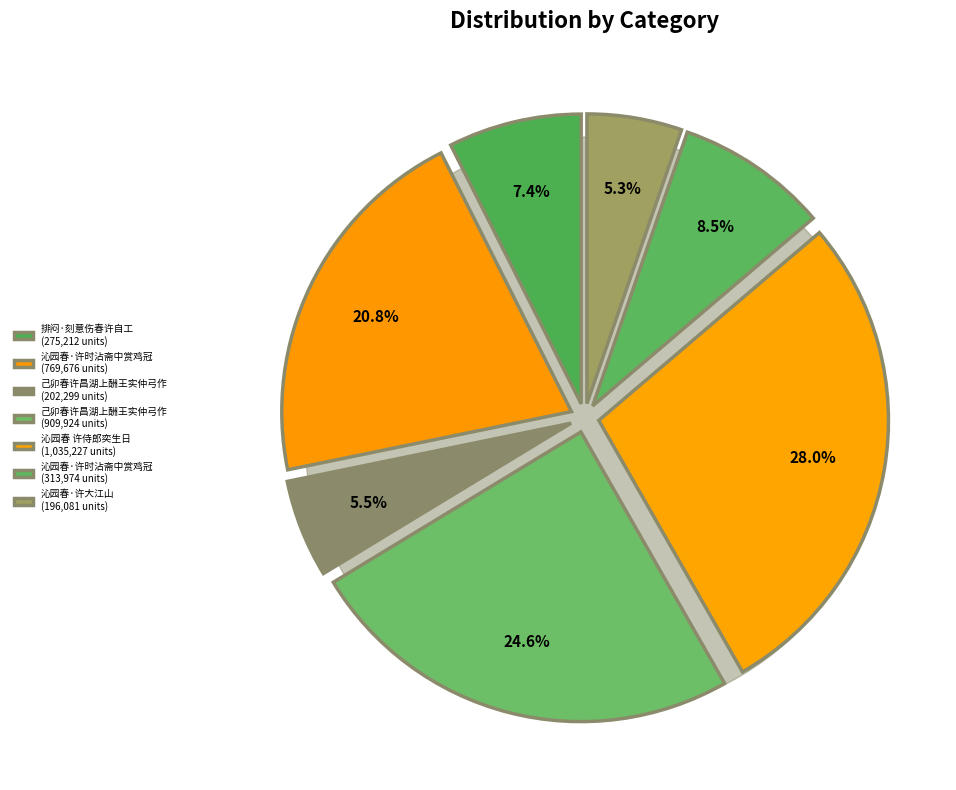

Which has a higher value, 沁园春·许时沾斋中赏鸡冠 or 己卯春许昌湖上酬王实仲弓作?

己卯春许昌湖上酬王实仲弓作